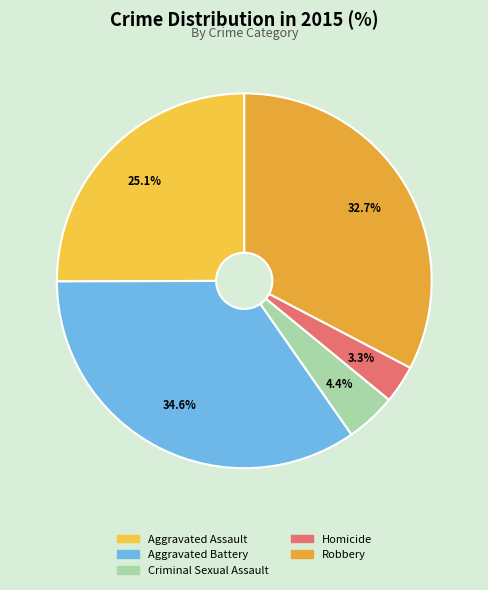

What is the smallest slice in the pie chart?

Homicide